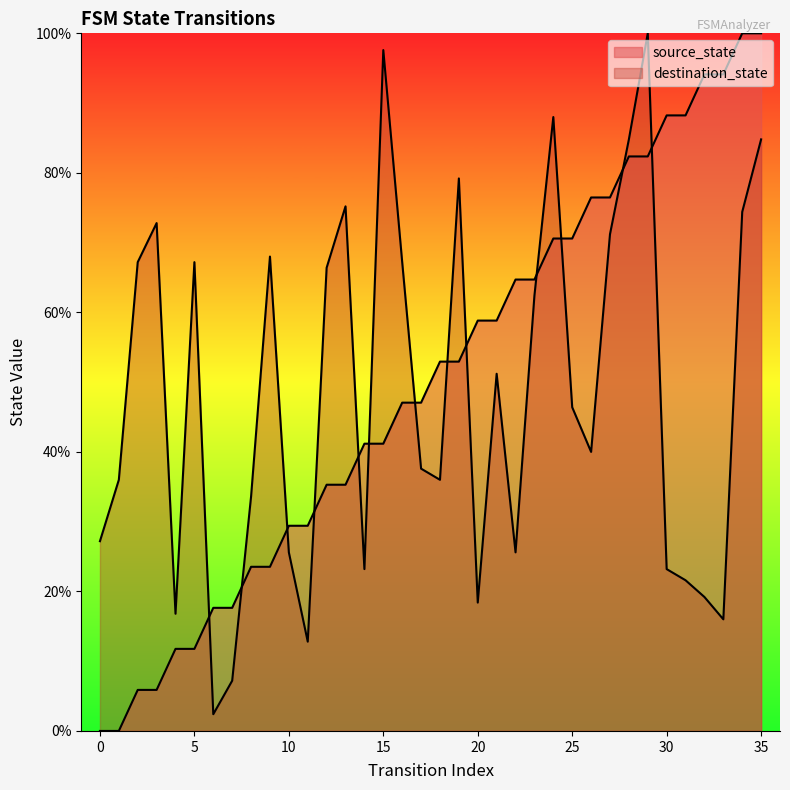

Between which two adjacent categories do destination_state and source_state first intersect?

5 and 6